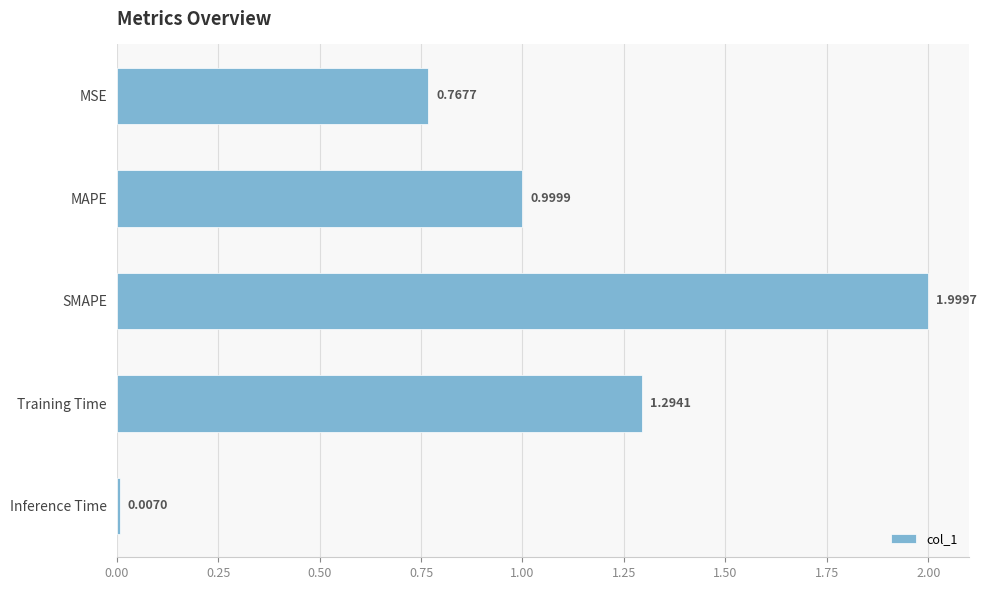

List the labels in order of value, smallest first.

Inference Time, MSE, MAPE, Training Time, SMAPE